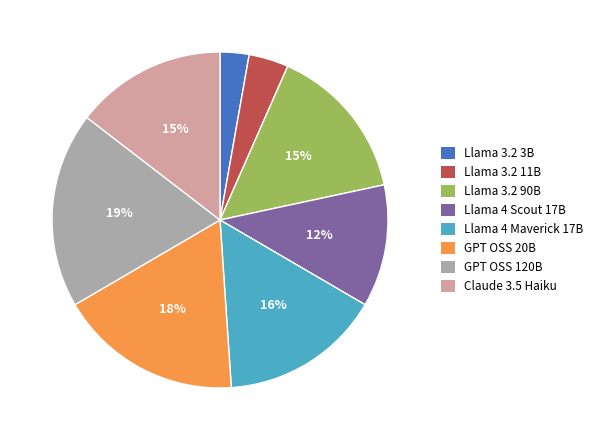

Which slice is the largest?

GPT OSS 120B